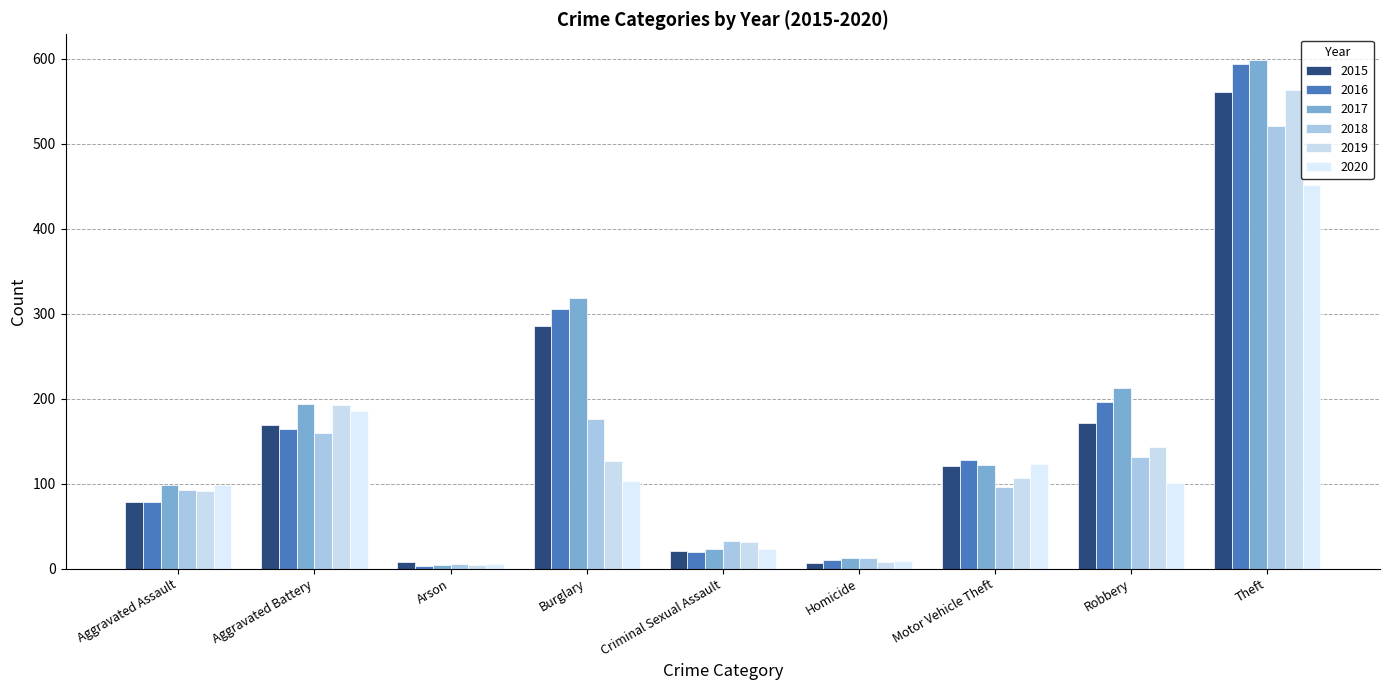

True or false: 2019 has a value of 4 at Arson.

True